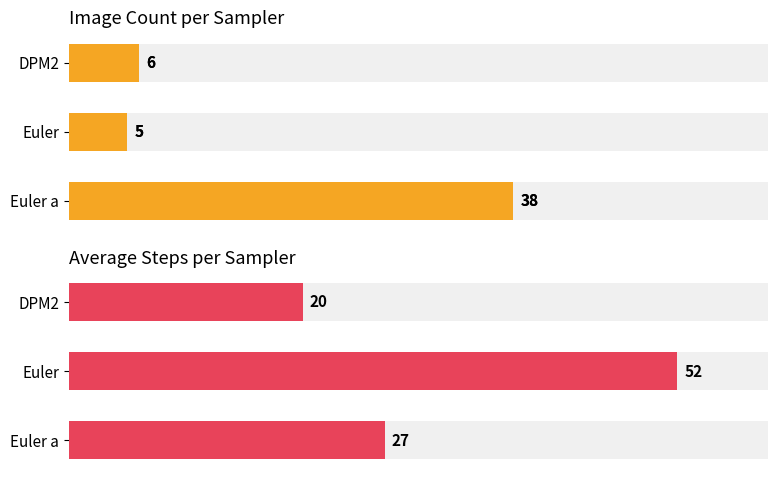

At Euler a, list the series in order from smallest to largest.

Avg Steps, Count